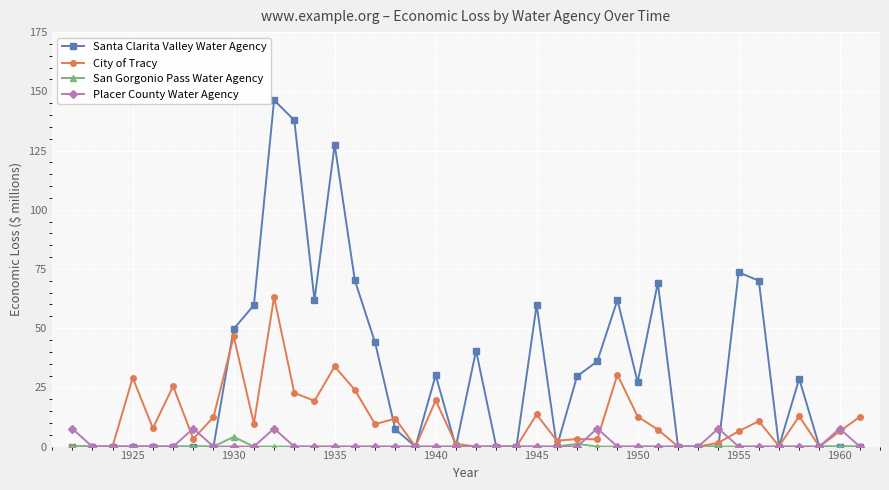

How many data points does each series have?

40